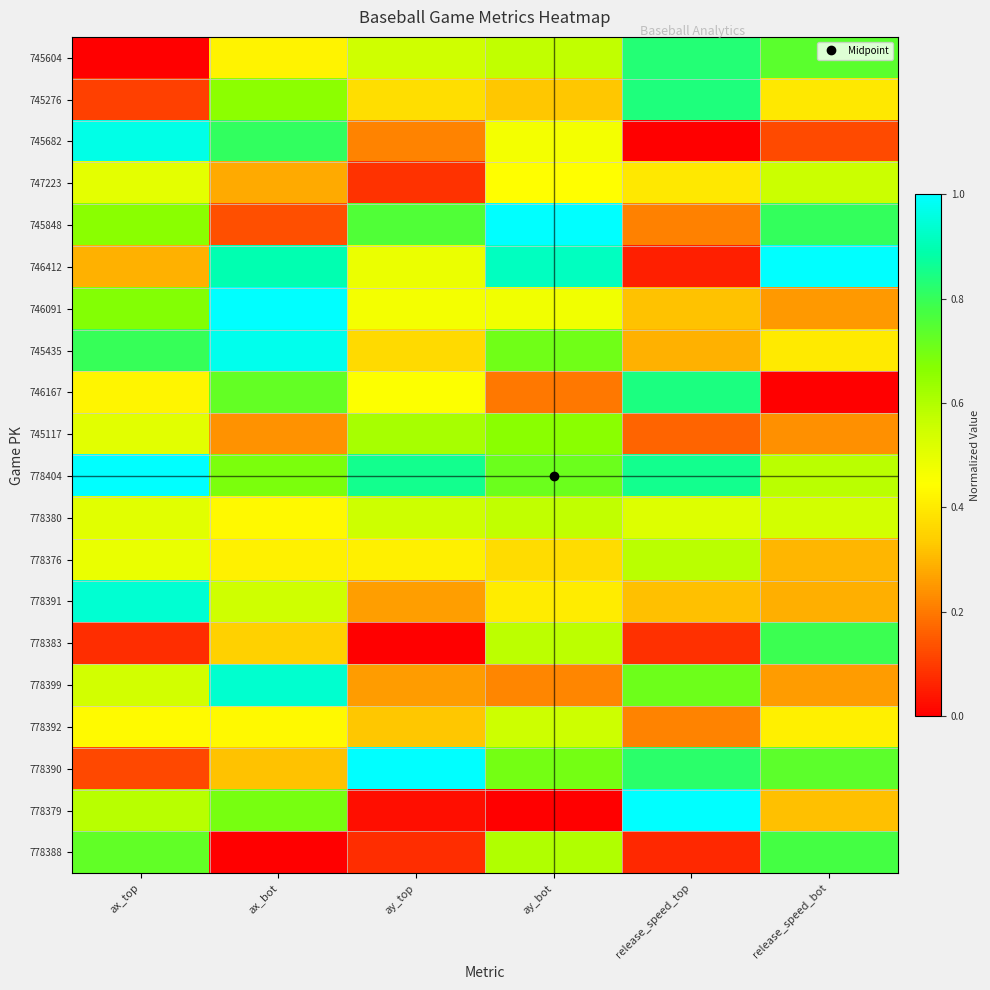

How many data points does each series have?

6